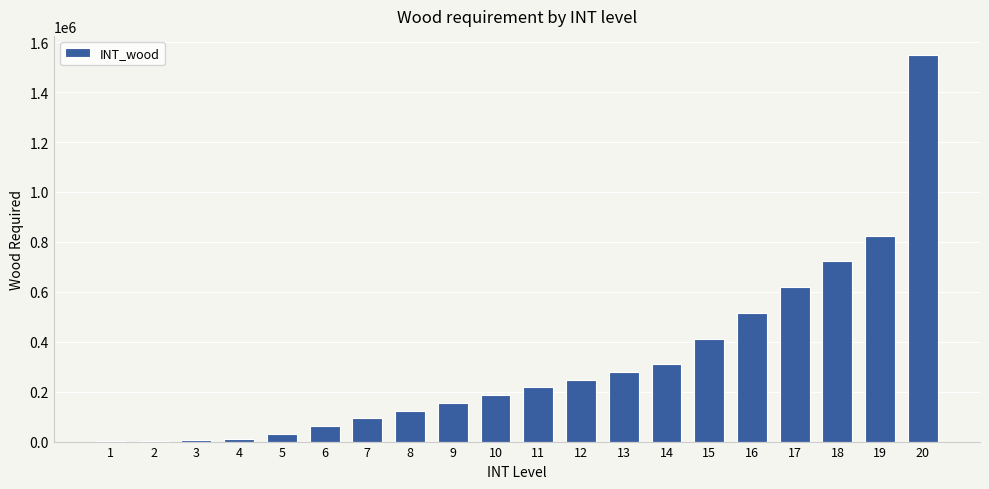

At which category does the chart reach its peak across all series?

20